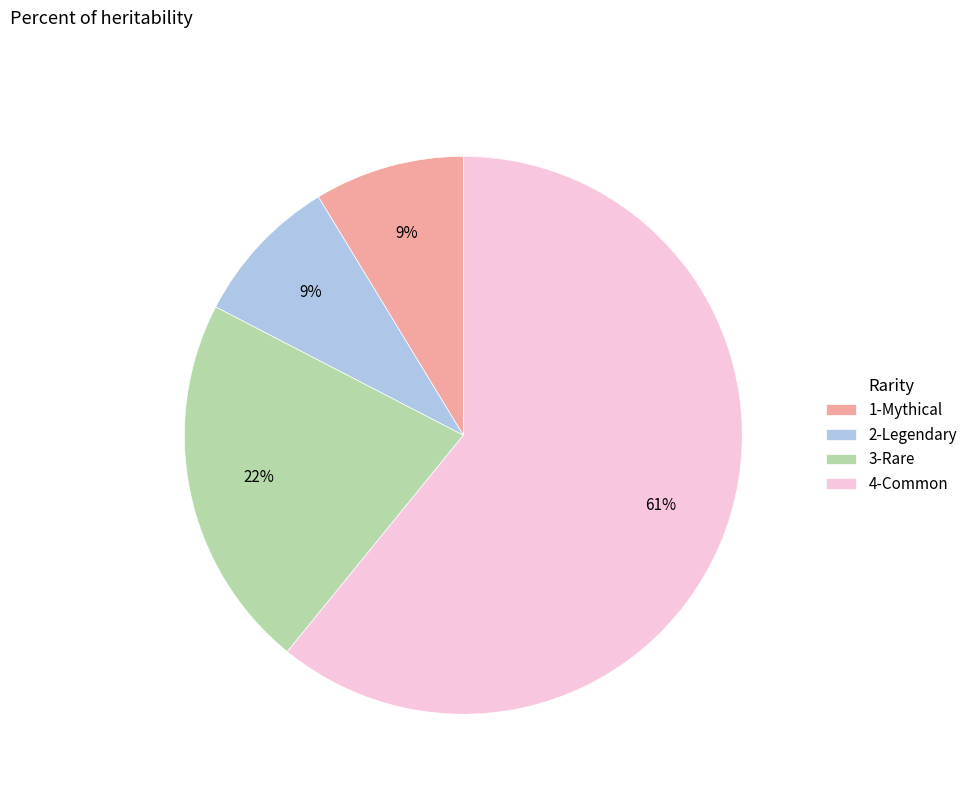

What is the ratio of the value at 2-Legendary to the value at 1-Mythical?

1.0